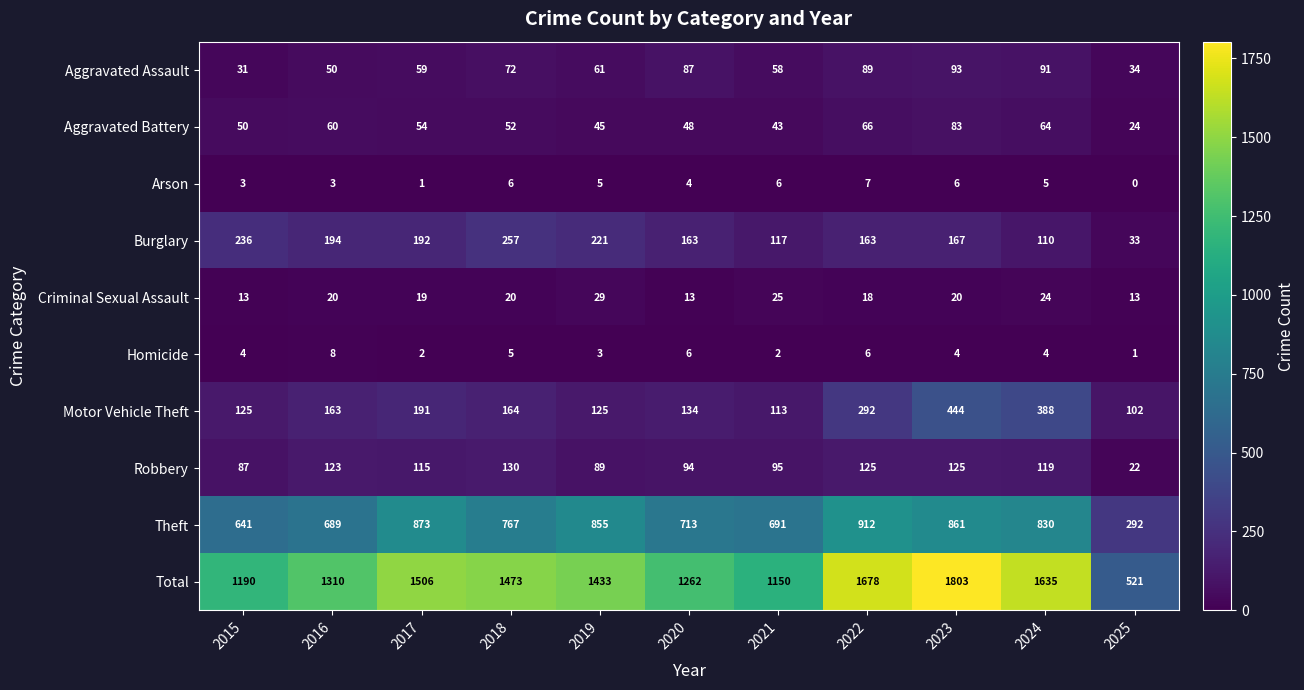

At 2016, list the series in order from smallest to largest.

Arson, Homicide, Criminal Sexual Assault, Aggravated Assault, Aggravated Battery, Robbery, Motor Vehicle Theft, Burglary, Theft, Total